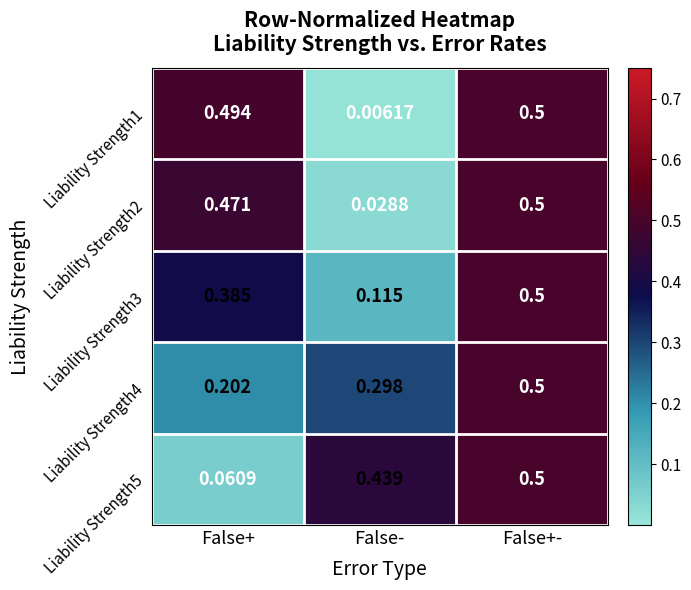

At False+, list the series in order from smallest to largest.

Liability Strength5, Liability Strength4, Liability Strength3, Liability Strength2, Liability Strength1